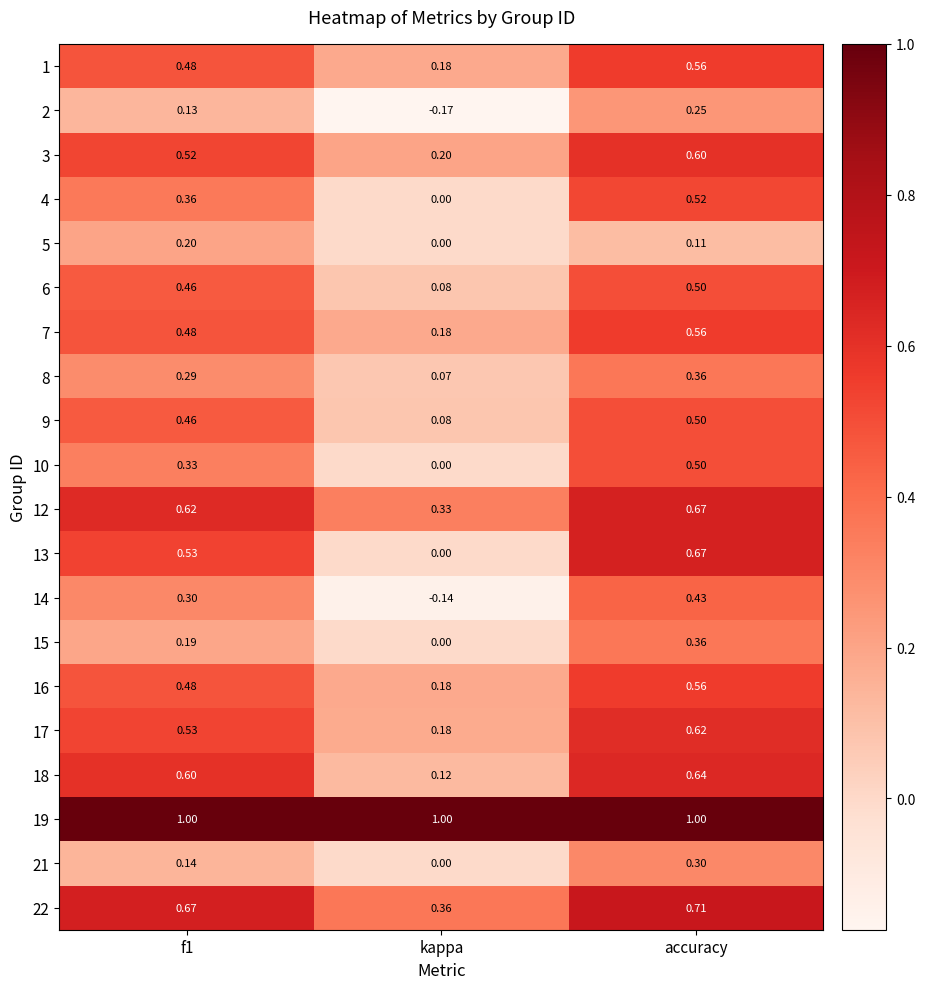

At which label is 18 closest to 0?

kappa